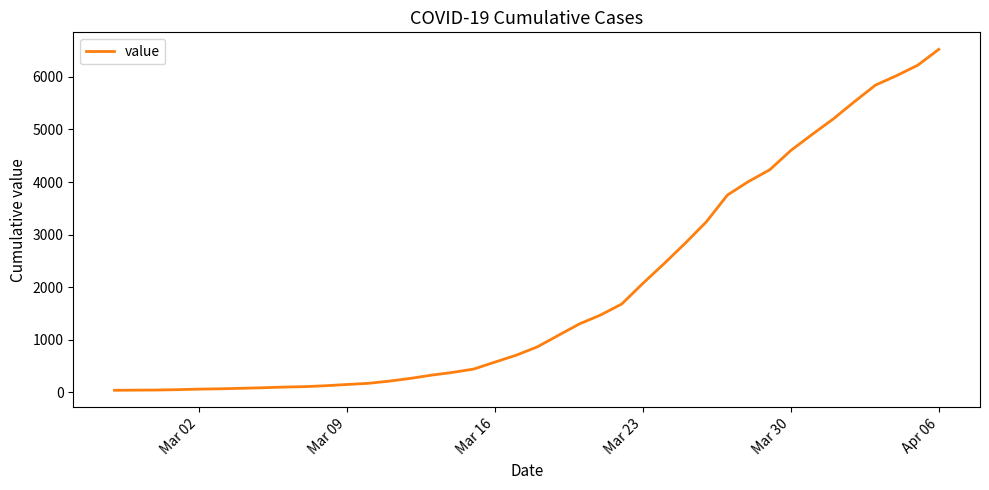

What is the difference between the maximum and minimum values?

6480